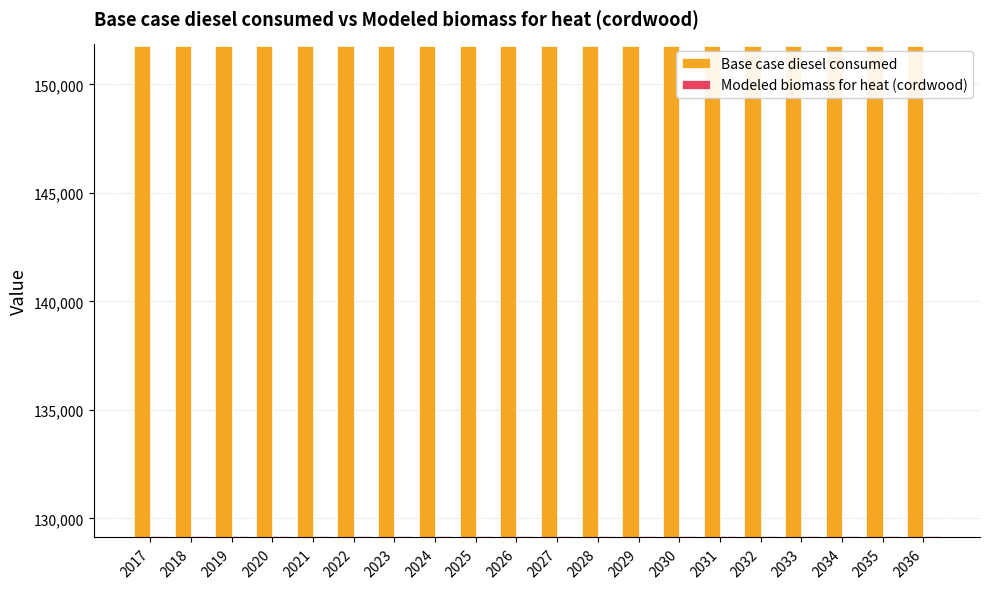

Rank the series by their maximum value, from highest to lowest.

Base case diesel consumed, Modeled biomass for heat (cordwood)